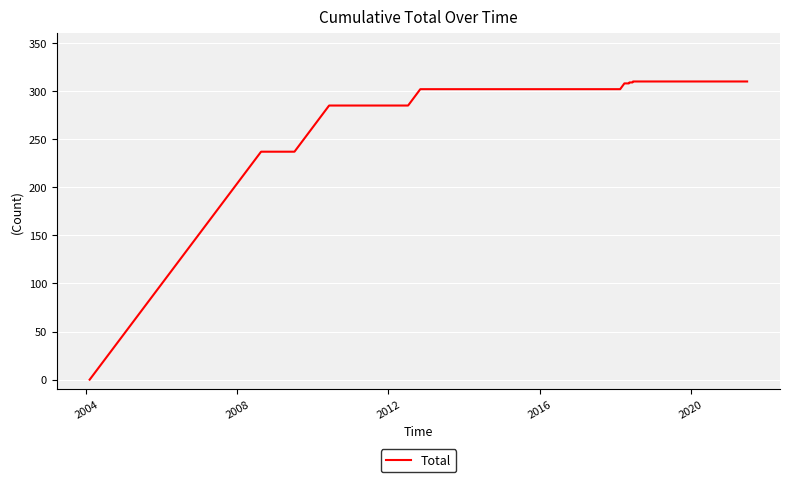

What is the difference between the maximum and minimum values?

310